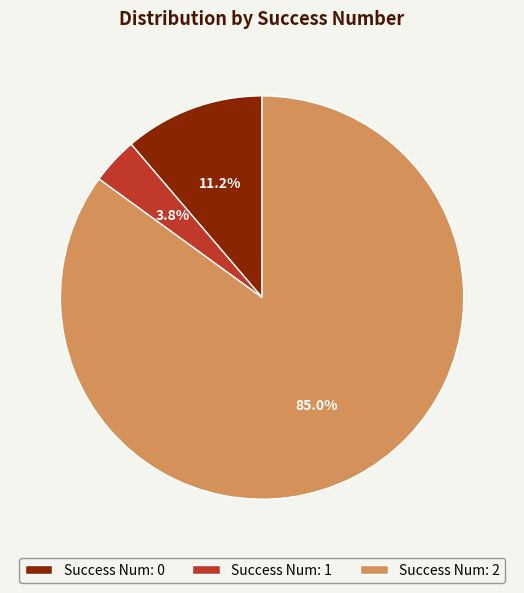

Does Success Num: 2 account for over 50% of the chart?

Yes